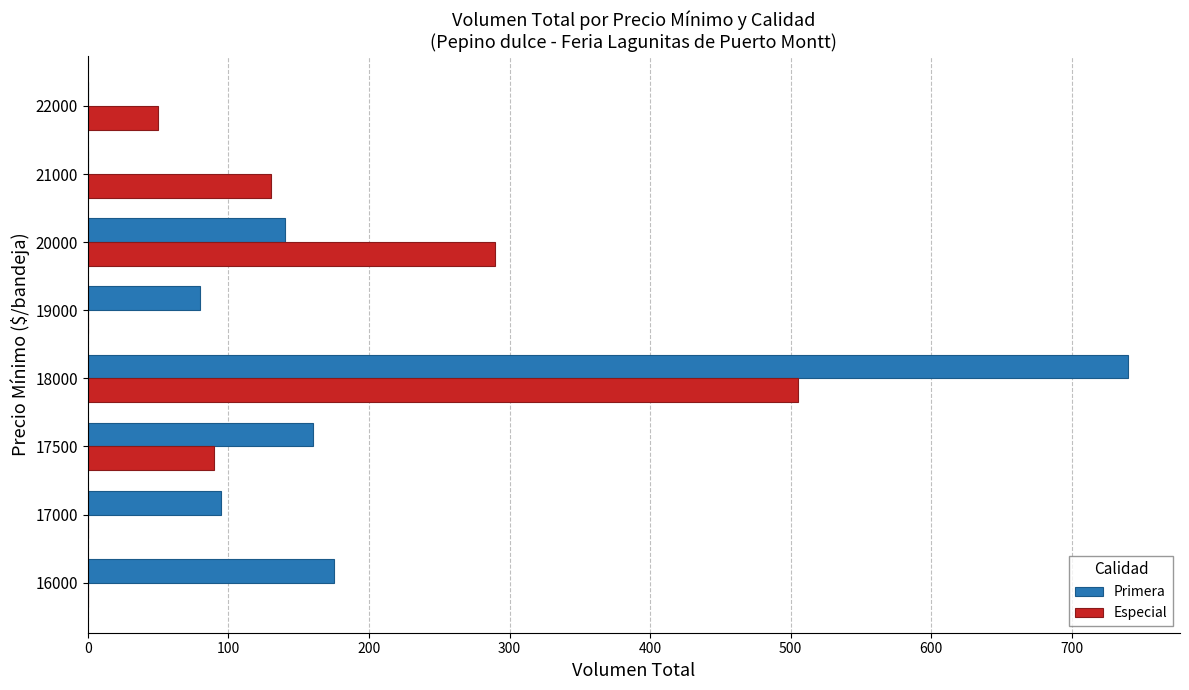

Which category has the highest value in the Primera series?

18000